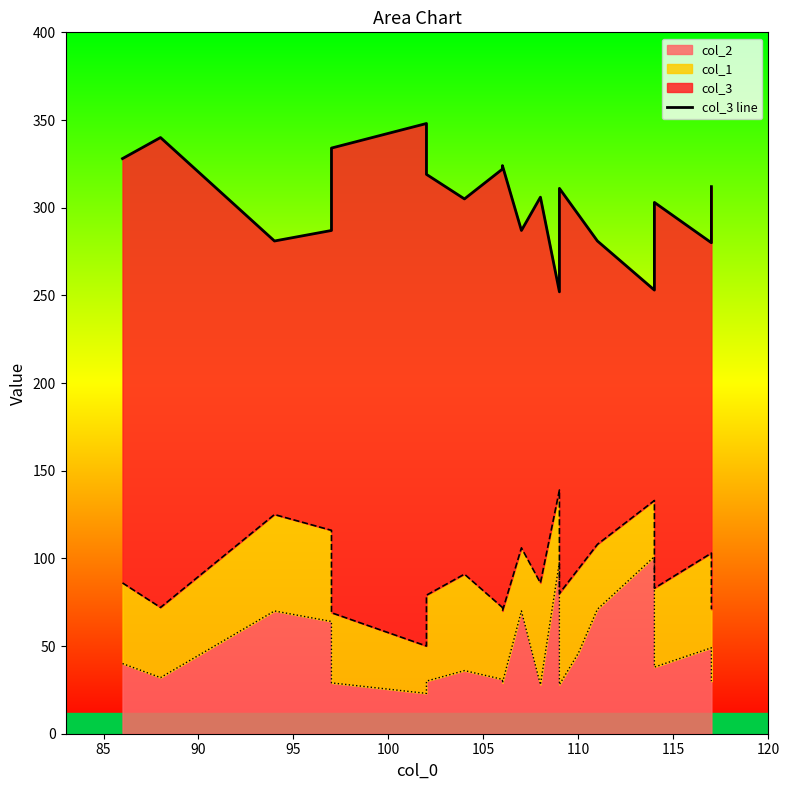

What is the difference between the maximum and minimum values?

96